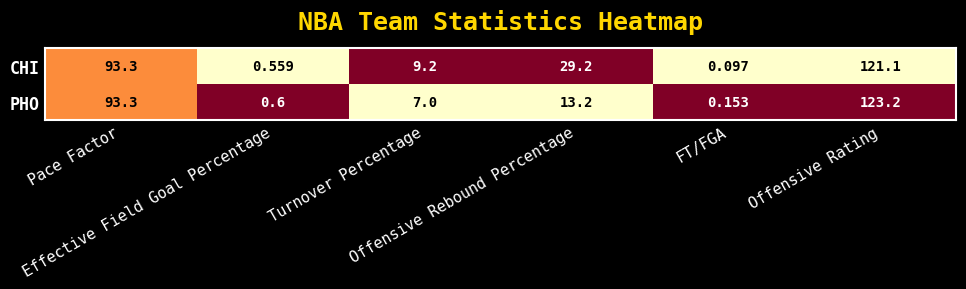

Which series has the widest spread of values?

PHO